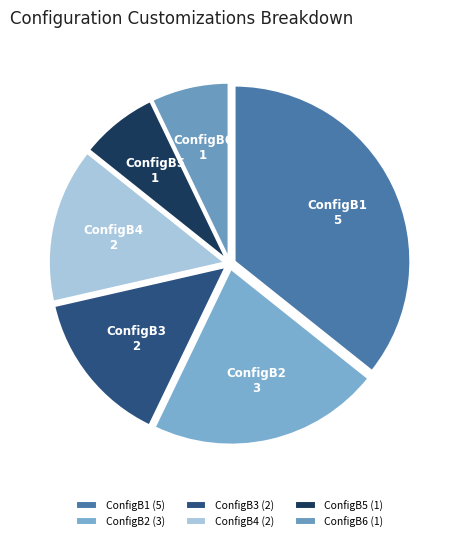

Count the number of slices in the pie.

6